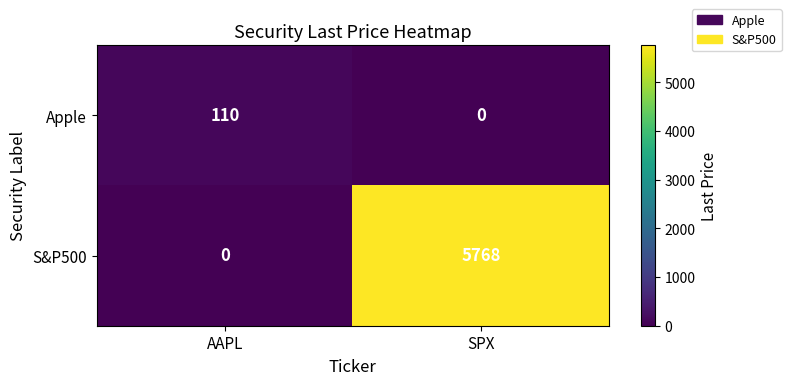

Which series has the largest total across all categories?

S&P500